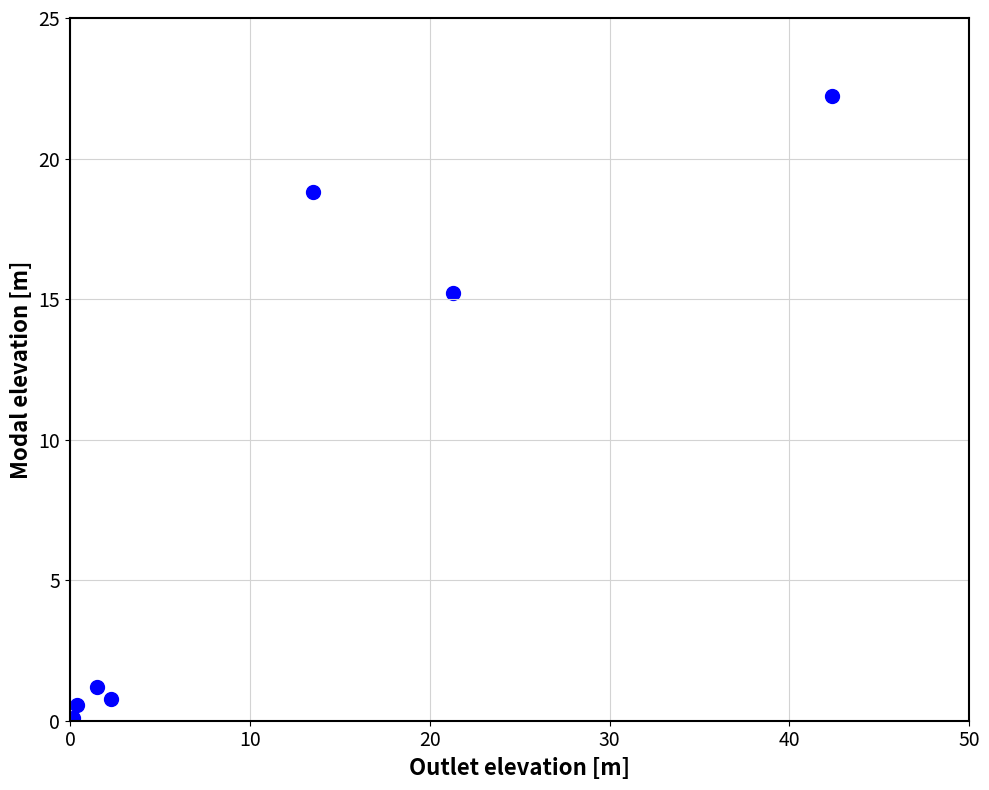

What Y value in the scatter plot is closest to 11?

15.2